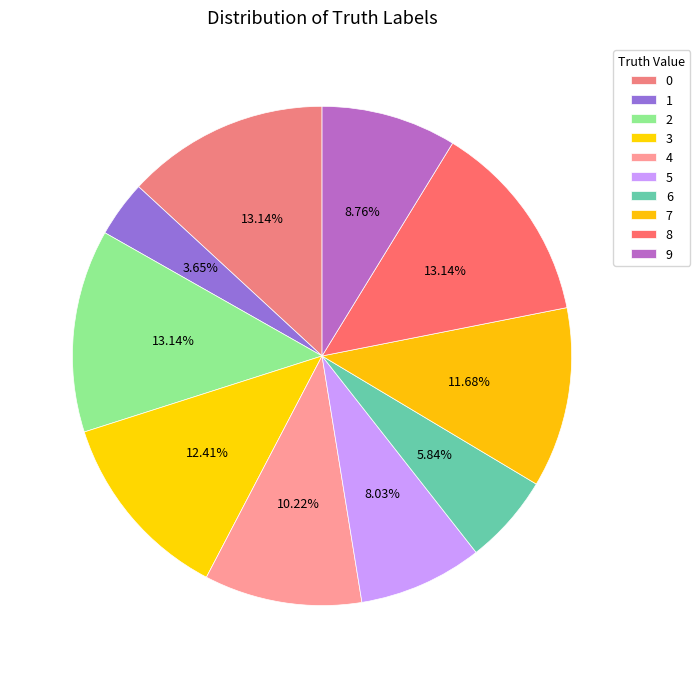

True or false: 3 accounts for 12% of the total.

True